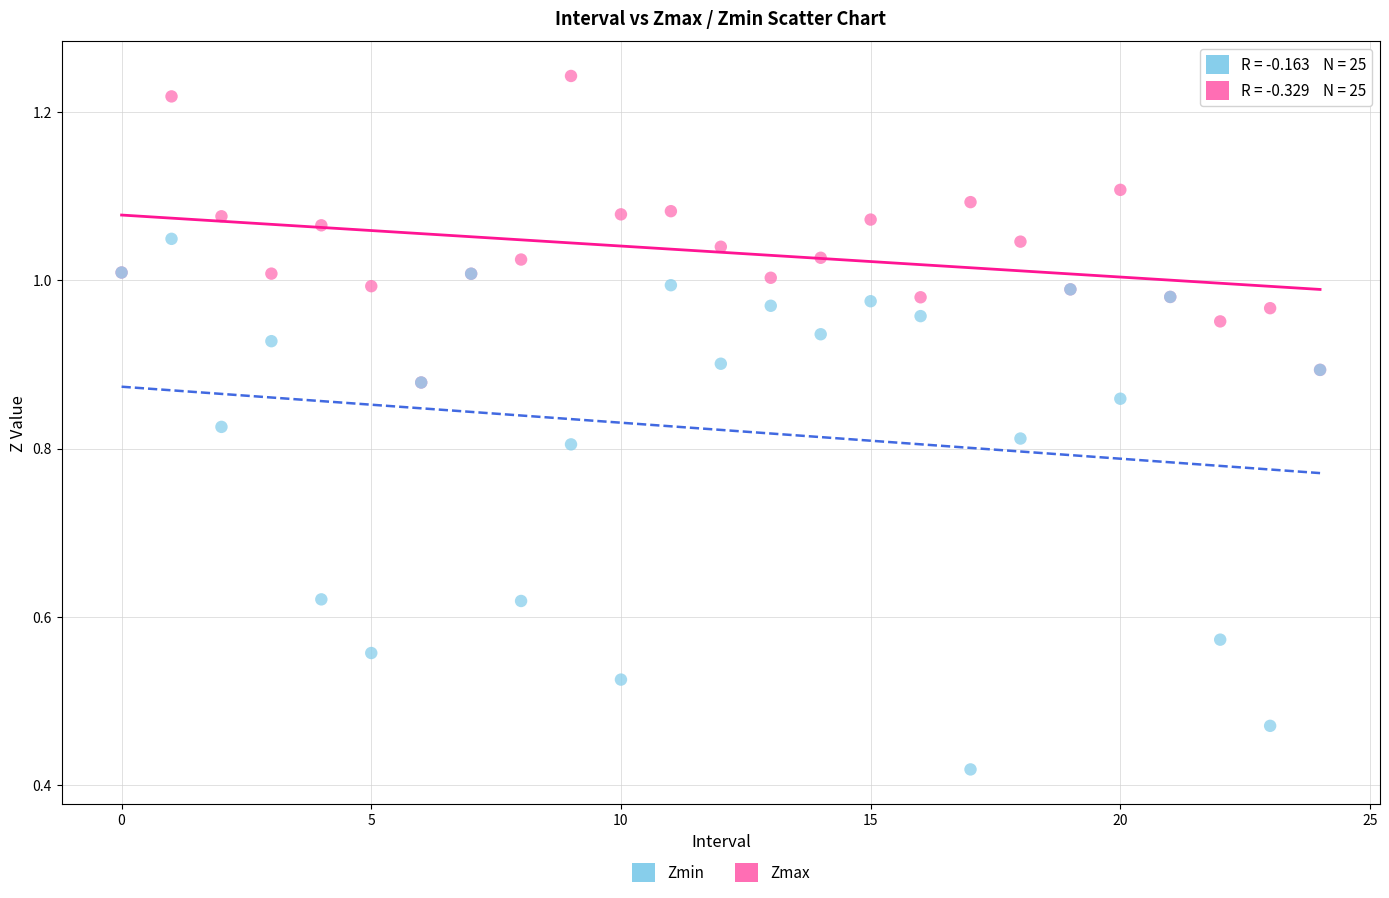

Which series reaches the maximum Y coordinate?

Zmax